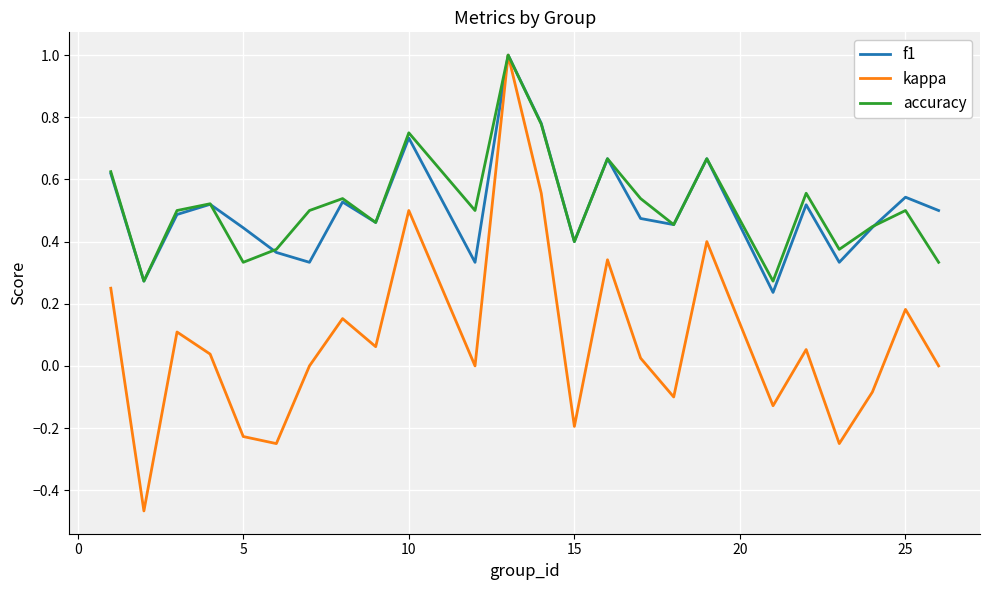

What is the greatest value displayed?

1.0